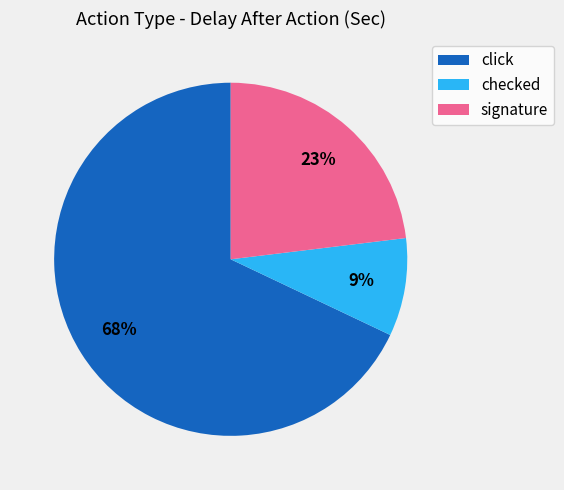

Is it true that checked is 9% of the pie?

True